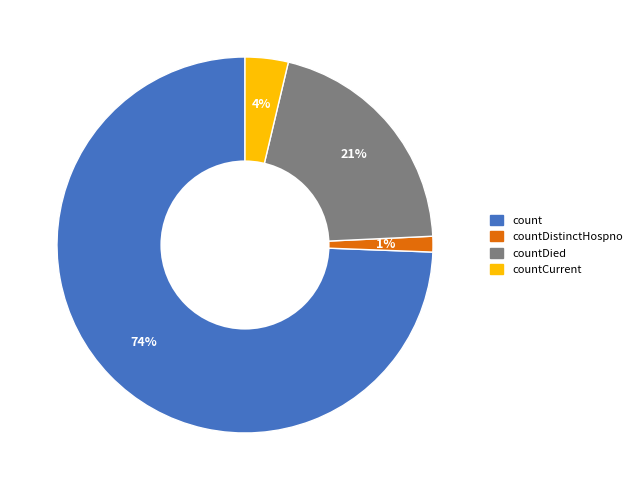

To the nearest percent, what is the difference between the largest and smallest slice percentages?

73%